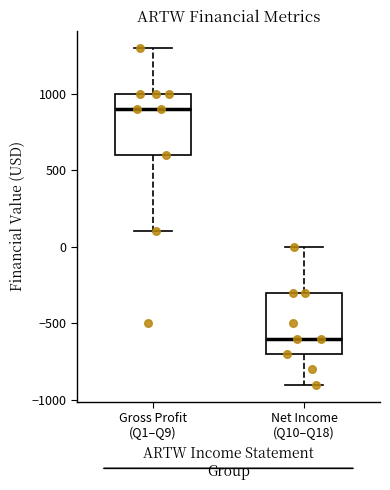

Where does the lower whisker of the box for Net Income (Q10–Q18) end on the y-axis? The values are not printed on the chart, so give them approximately, as read against the axis.

-900